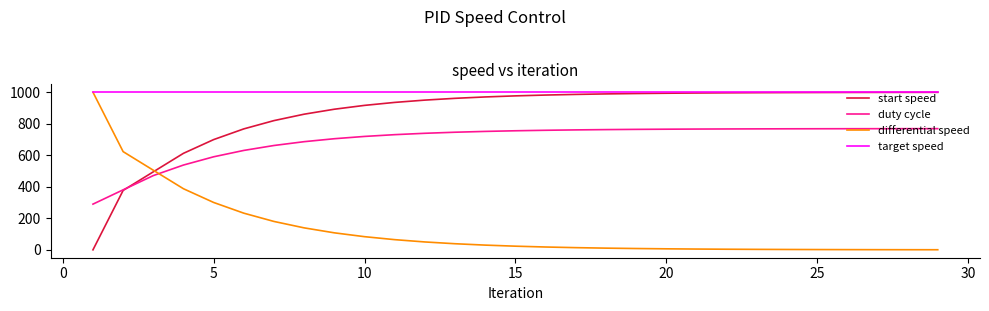

How many series are shown in this chart?

4